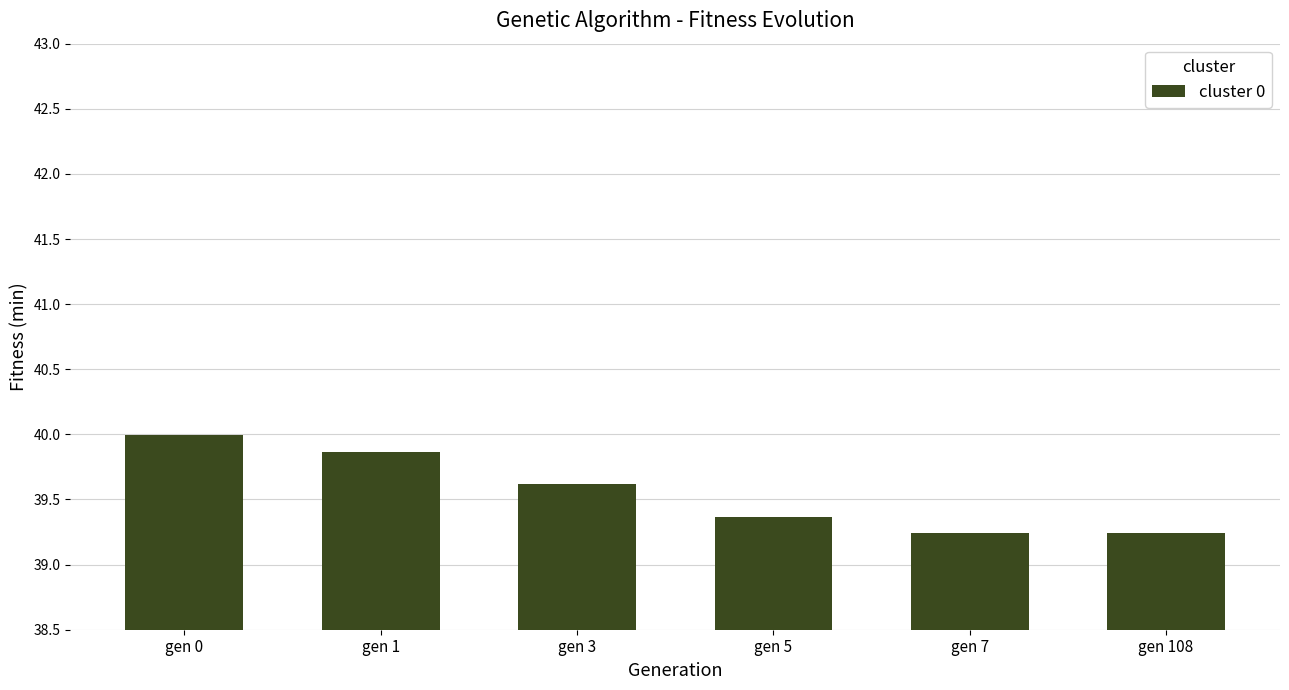

What is the value of the 2nd bar from the left?

39.9